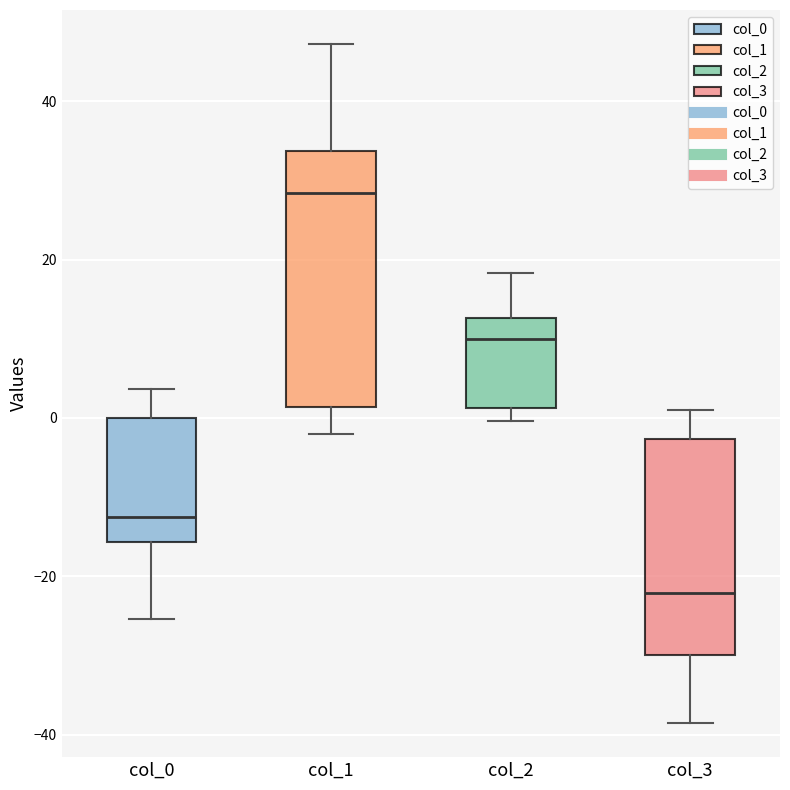

Which box is the tallest, from its lower edge to its upper edge?

col_1